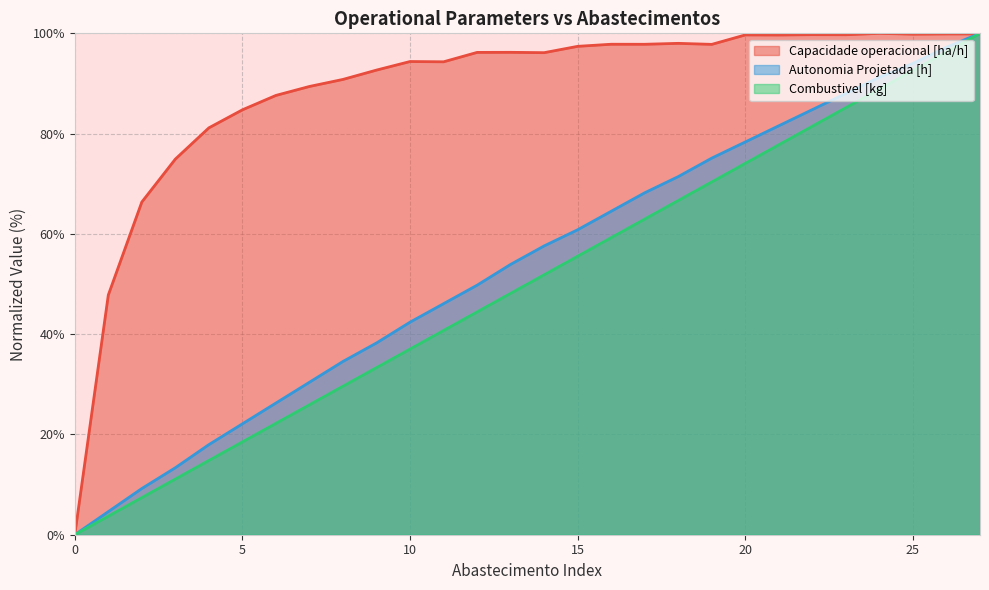

How many values in the Autonomia Projetada [h] series exceed 57?

14